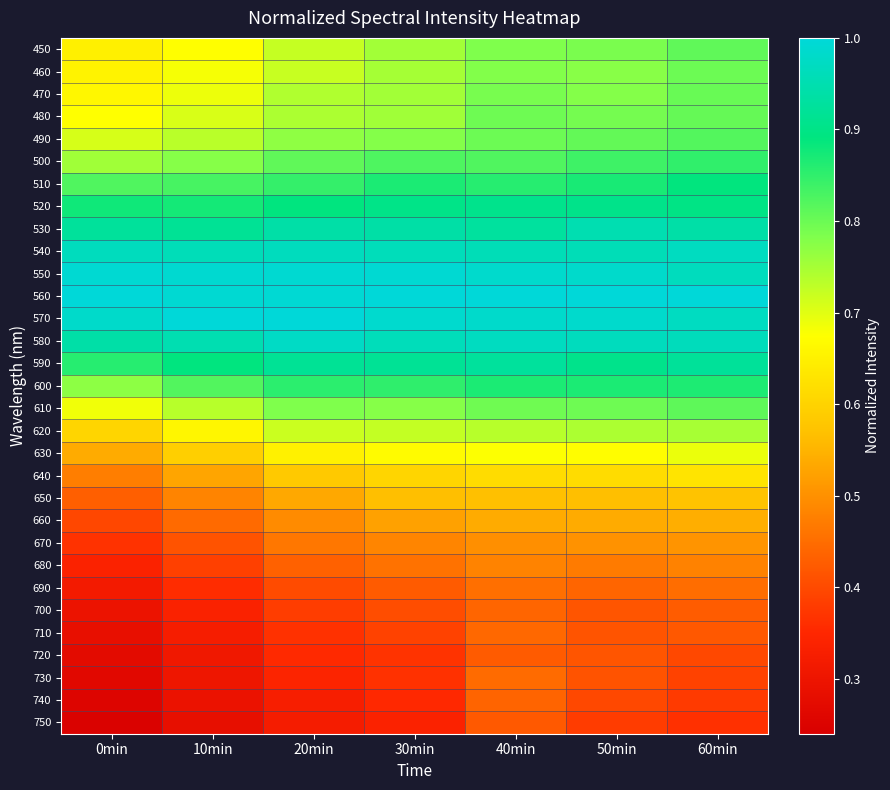

Reading left to right, extract all data points from this chart.

450: 0min=0.6	10min=0.7	20min=0.7	30min=0.8	40min=0.8	50min=0.8	60min=0.8
460: 0min=0.7	10min=0.7	20min=0.7	30min=0.8	40min=0.8	50min=0.8	60min=0.8
470: 0min=0.7	10min=0.7	20min=0.7	30min=0.8	40min=0.8	50min=0.8	60min=0.8
480: 0min=0.7	10min=0.7	20min=0.7	30min=0.8	40min=0.8	50min=0.8	60min=0.8
490: 0min=0.7	10min=0.7	20min=0.8	30min=0.8	40min=0.8	50min=0.8	60min=0.8
500: 0min=0.8	10min=0.8	20min=0.8	30min=0.8	40min=0.8	50min=0.8	60min=0.8
510: 0min=0.8	10min=0.8	20min=0.8	30min=0.9	40min=0.9	50min=0.9	60min=0.9
520: 0min=0.9	10min=0.9	20min=0.9	30min=0.9	40min=0.9	50min=0.9	60min=0.9
530: 0min=0.9	10min=0.9	20min=0.9	30min=0.9	40min=0.9	50min=1.0	60min=0.9
540: 0min=1.0	10min=1.0	20min=1.0	30min=1.0	40min=1.0	50min=1.0	60min=1.0
550: 0min=1.0	10min=1.0	20min=1.0	30min=1.0	40min=1.0	50min=1.0	60min=1.0
560: 0min=1.0	10min=1.0	20min=1.0	30min=1.0	40min=1.0	50min=1.0	60min=1.0
570: 0min=1.0	10min=1.0	20min=1.0	30min=1.0	40min=1.0	50min=1.0	60min=1.0
580: 0min=0.9	10min=1.0	20min=1.0	30min=1.0	40min=1.0	50min=1.0	60min=1.0
590: 0min=0.9	10min=0.9	20min=0.9	30min=0.9	40min=0.9	50min=0.9	60min=0.9
600: 0min=0.8	10min=0.8	20min=0.9	30min=0.9	40min=0.9	50min=0.9	60min=0.9
610: 0min=0.7	10min=0.7	20min=0.8	30min=0.8	40min=0.8	50min=0.8	60min=0.8
620: 0min=0.6	10min=0.7	20min=0.7	30min=0.7	40min=0.7	50min=0.7	60min=0.7
630: 0min=0.5	10min=0.6	20min=0.7	30min=0.7	40min=0.7	50min=0.7	60min=0.7
640: 0min=0.5	10min=0.5	20min=0.6	30min=0.6	40min=0.6	50min=0.6	60min=0.6
650: 0min=0.4	10min=0.5	20min=0.5	30min=0.6	40min=0.6	50min=0.6	60min=0.6
660: 0min=0.4	10min=0.4	20min=0.5	30min=0.5	40min=0.5	50min=0.5	60min=0.5
670: 0min=0.4	10min=0.4	20min=0.5	30min=0.5	40min=0.5	50min=0.5	60min=0.5
680: 0min=0.3	10min=0.4	20min=0.4	30min=0.5	40min=0.5	50min=0.5	60min=0.5
690: 0min=0.3	10min=0.4	20min=0.4	30min=0.4	40min=0.5	50min=0.4	60min=0.4
700: 0min=0.3	10min=0.3	20min=0.4	30min=0.4	40min=0.4	50min=0.4	60min=0.4
710: 0min=0.3	10min=0.3	20min=0.4	30min=0.4	40min=0.4	50min=0.4	60min=0.4
720: 0min=0.3	10min=0.3	20min=0.4	30min=0.4	40min=0.4	50min=0.4	60min=0.4
730: 0min=0.3	10min=0.3	20min=0.3	30min=0.4	40min=0.4	50min=0.4	60min=0.4
740: 0min=0.3	10min=0.3	20min=0.3	30min=0.4	40min=0.4	50min=0.4	60min=0.4
750: 0min=0.2	10min=0.3	20min=0.3	30min=0.3	40min=0.4	50min=0.4	60min=0.4